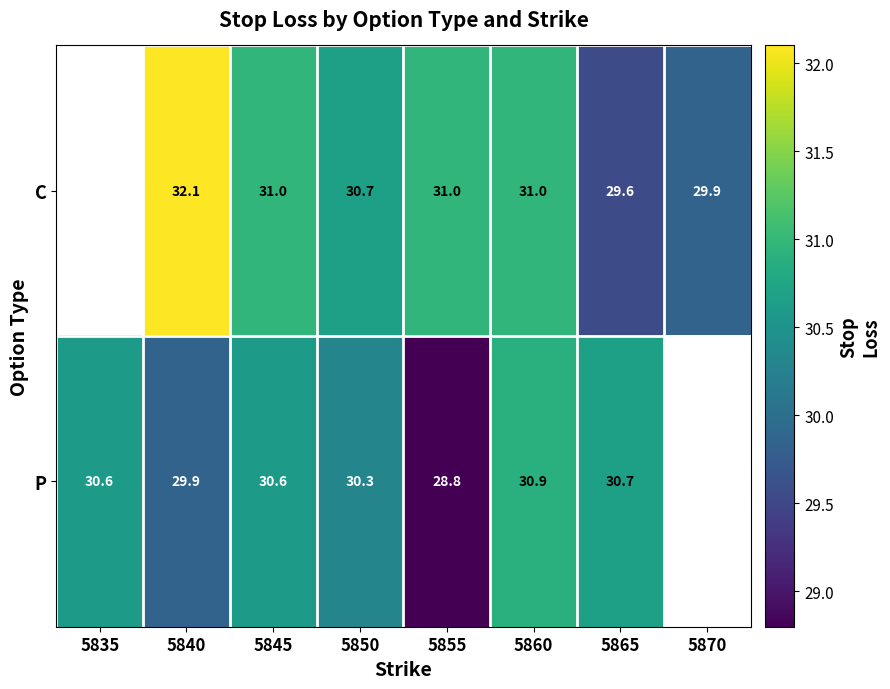

What is the difference between the highest and lowest values at 5850?

0.4